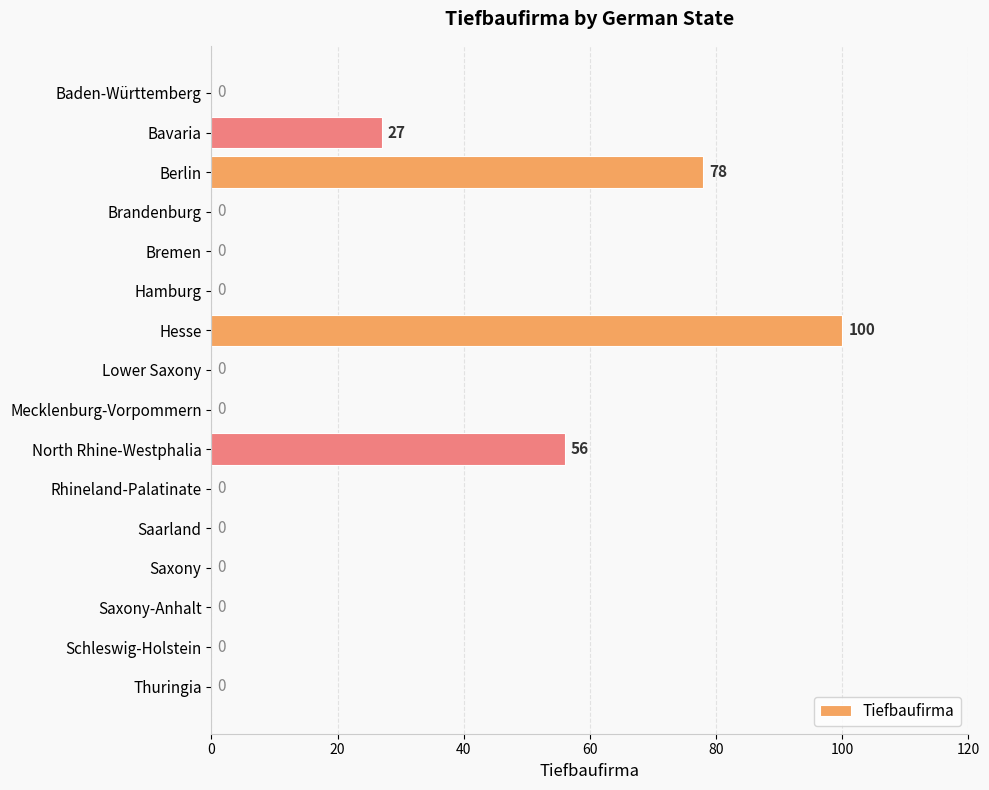

What is the sum of all values?

261